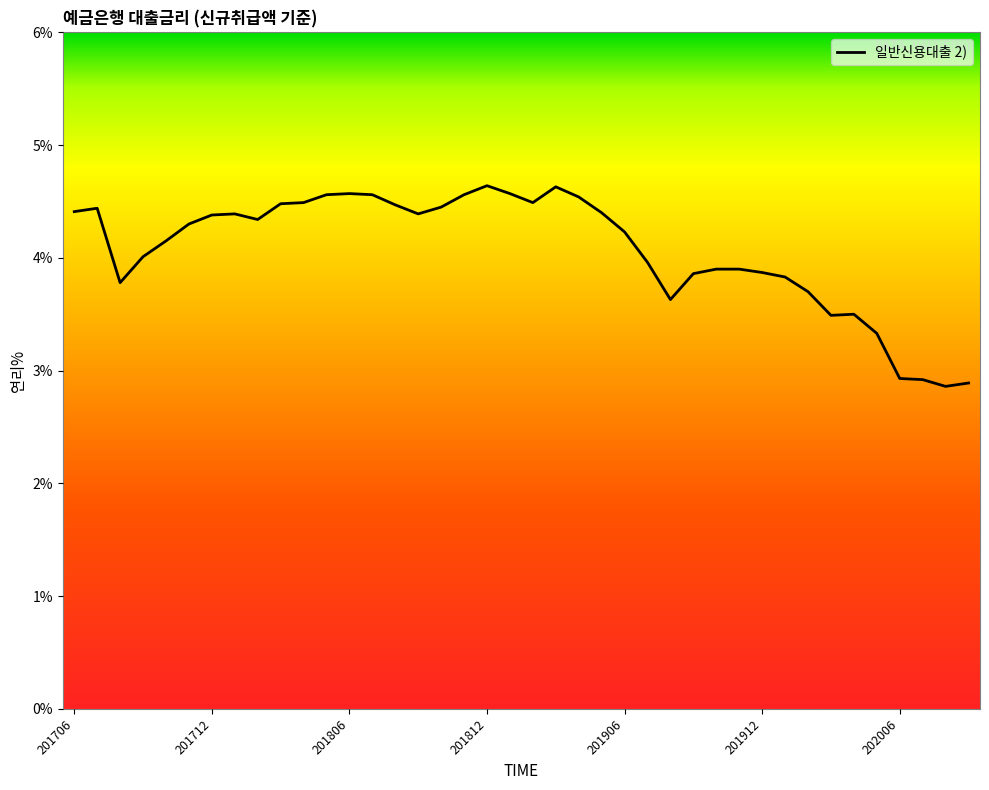

How many lines are shown in the chart?

1